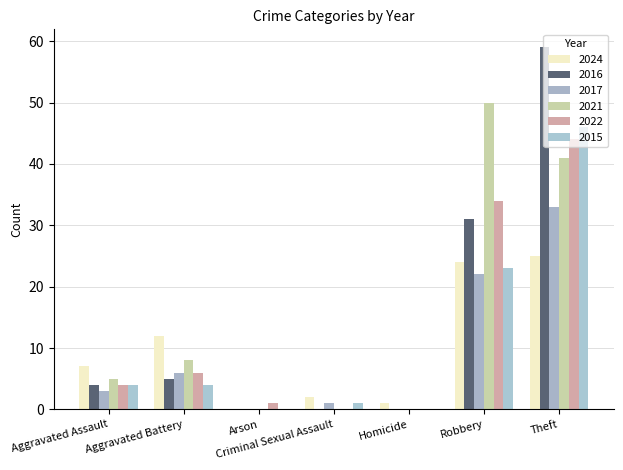

Which category has the highest value across all series?

Theft